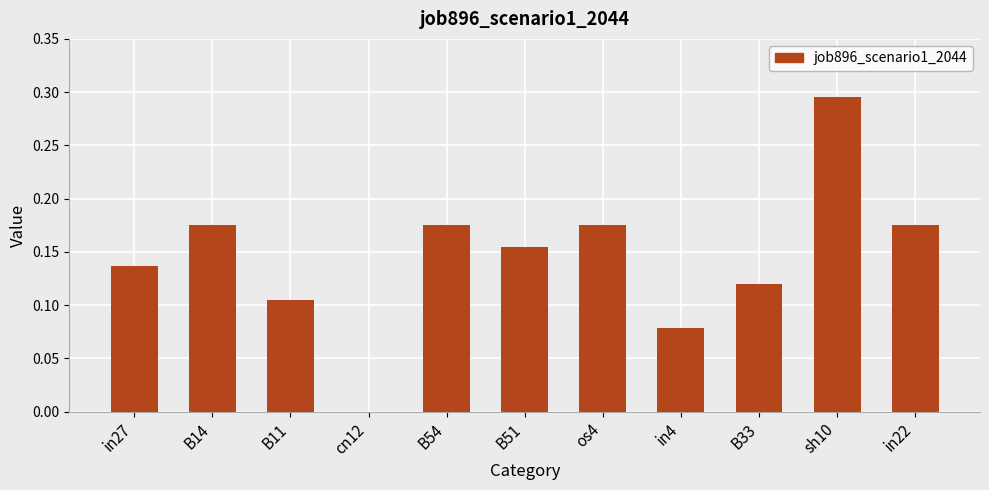

What is the change in value from B33 to in22?

+0.1